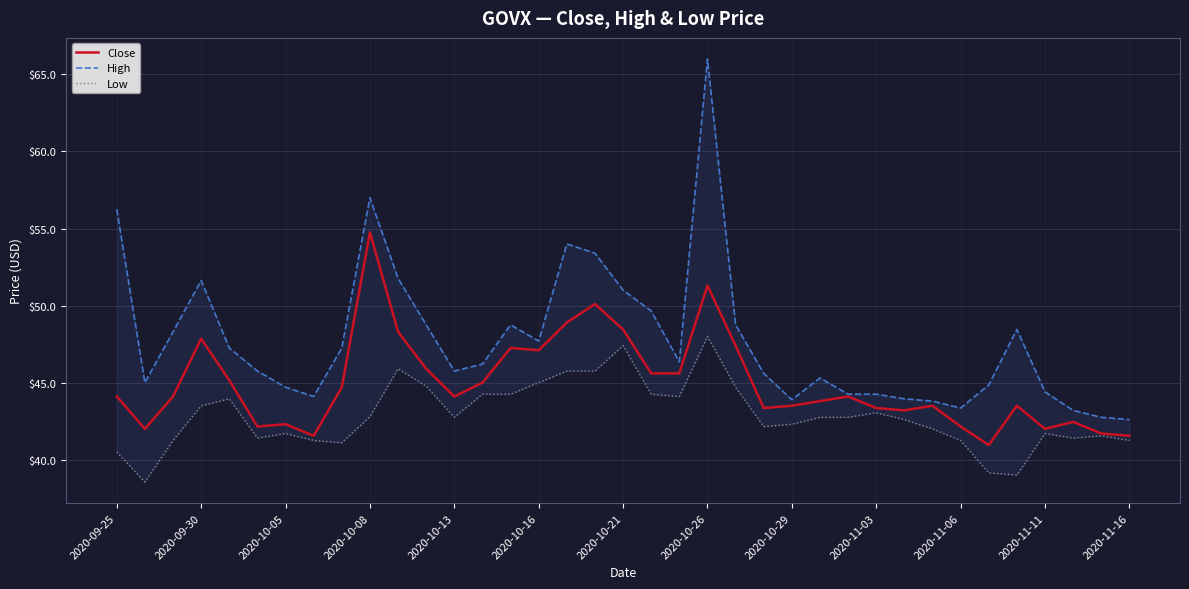

At which label does Close reach its peak?

2020-10-08